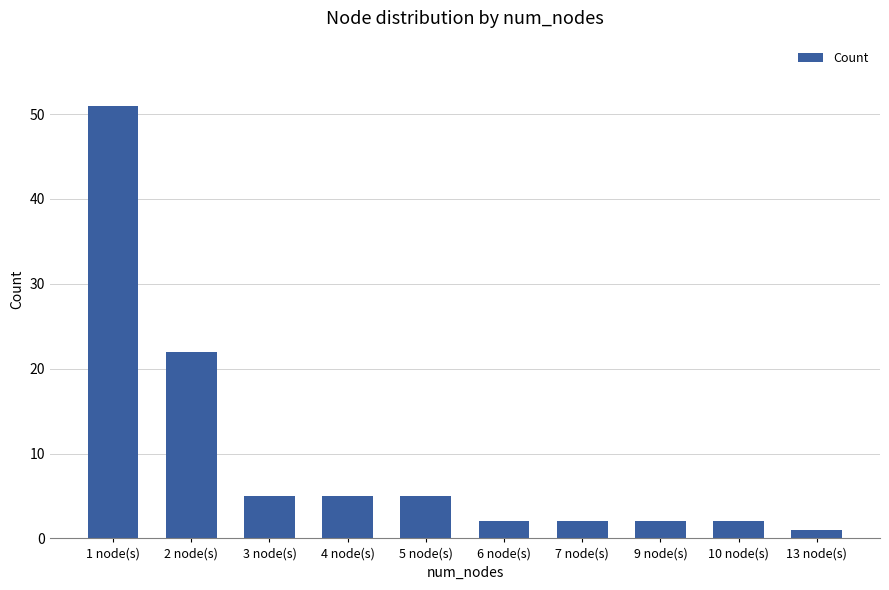

What is the label of the 2nd bar from the right?

10 node(s)